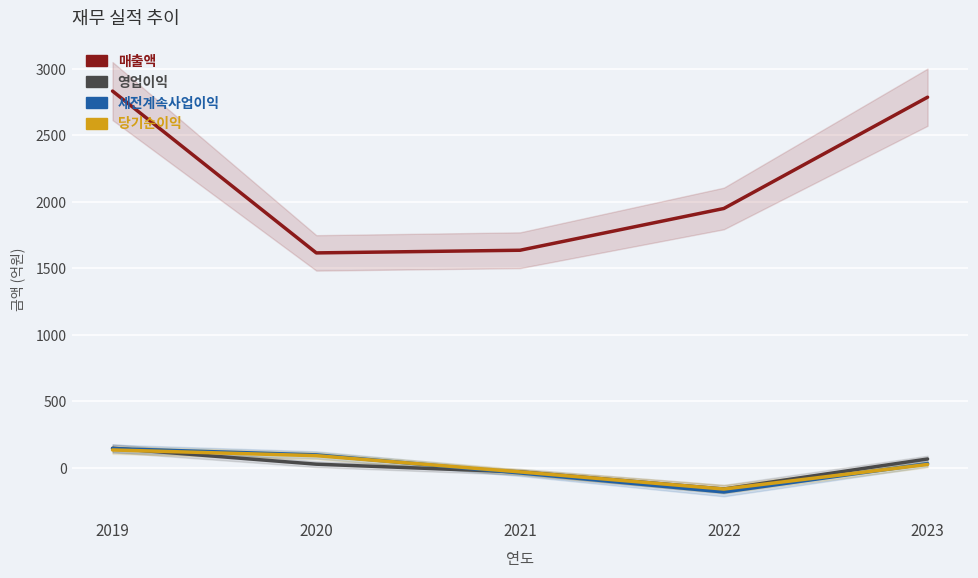

Where does the 당기순이익 series first go above 26?

2019